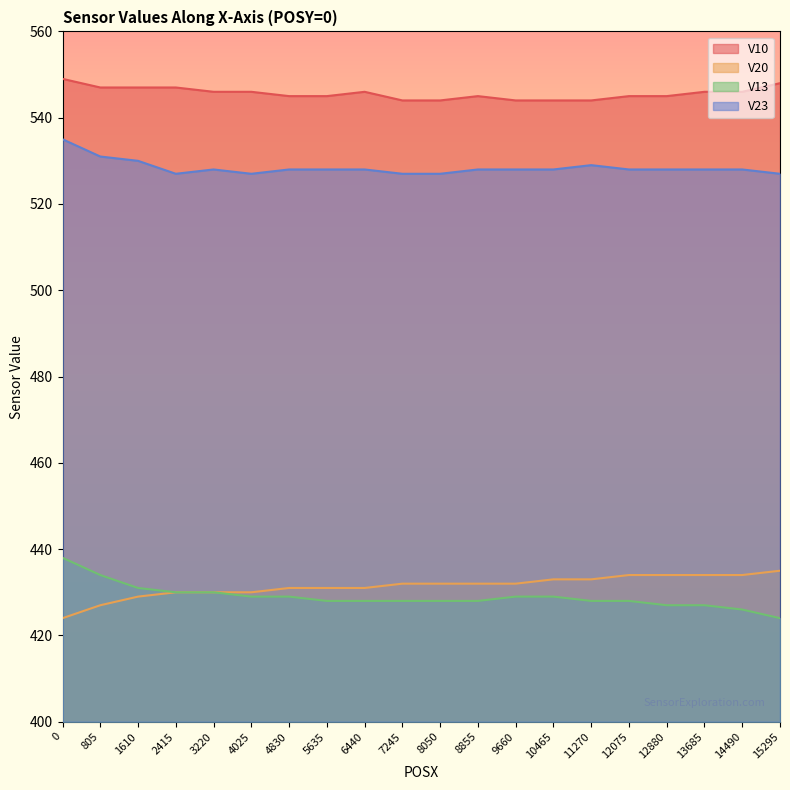

True or false: V23 and V10 cross at least once.

False